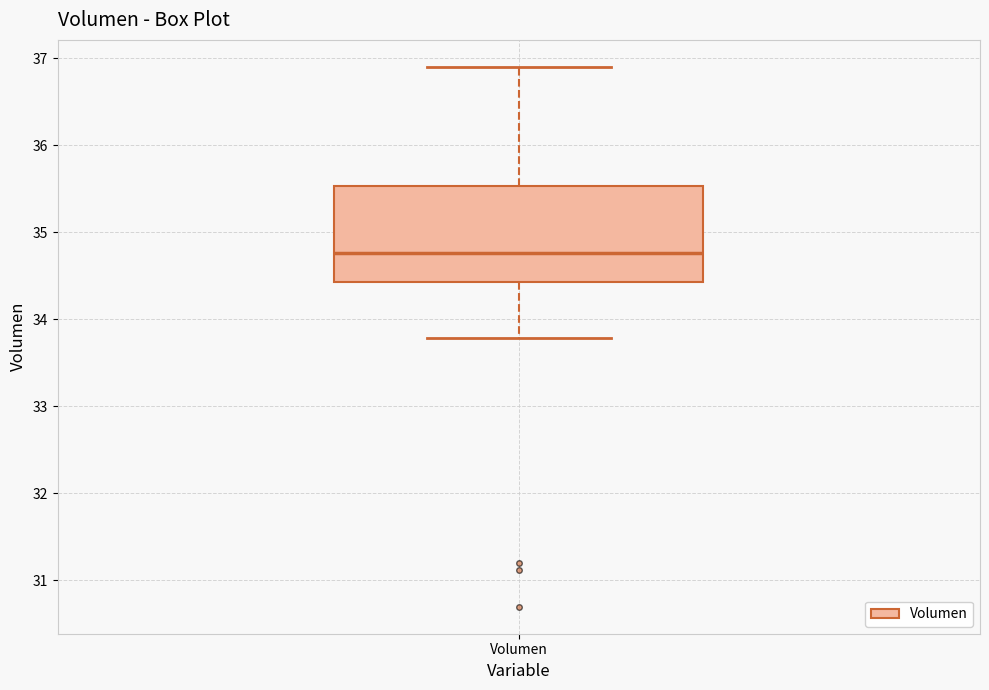

Transcribe this box plot: give where the median line is, the range the box spans, and where the two whiskers end, as read against the y-axis. The values are not printed on the chart, so give them approximately, as read against the axis.

median 34.8, box 34.4 to 35.5, whiskers 33.8 to 36.9